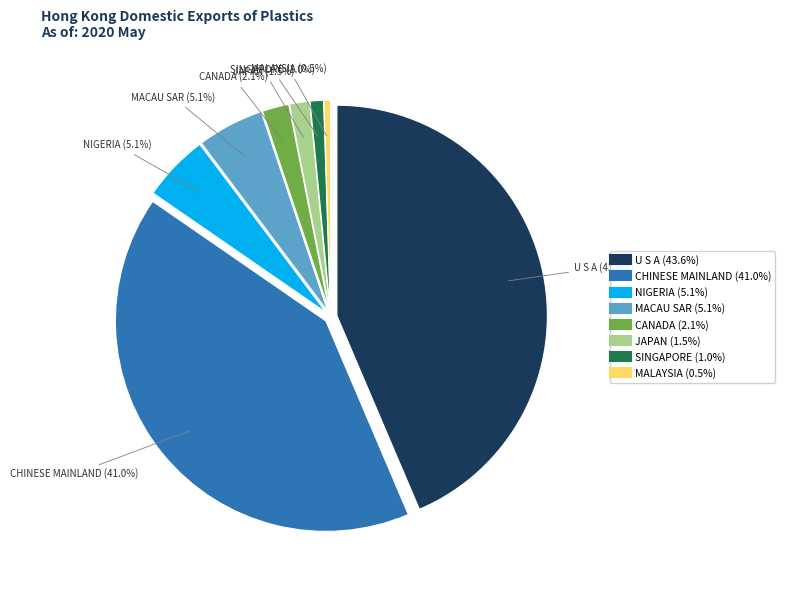

Which category has the biggest portion of the pie?

U S A